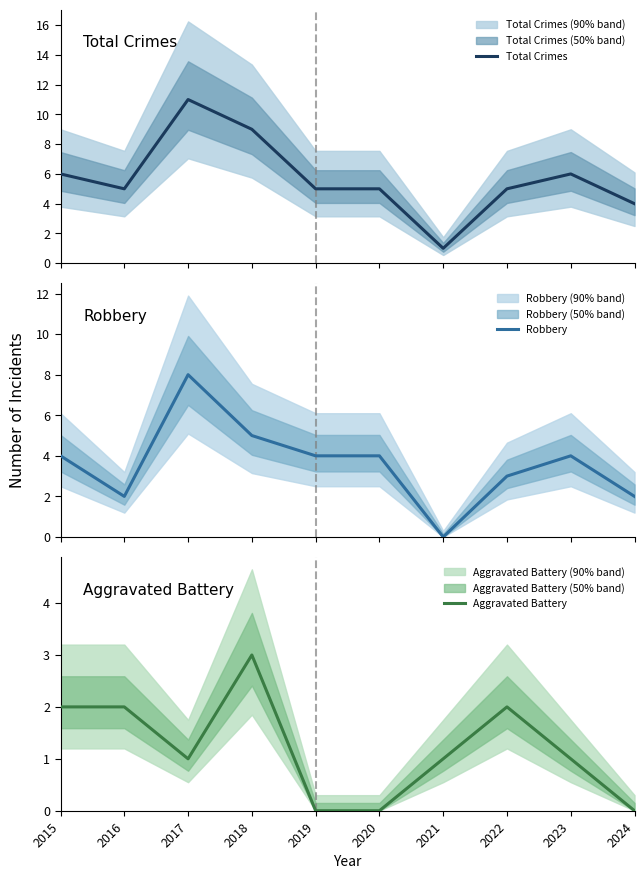

How many series are shown in this chart?

3